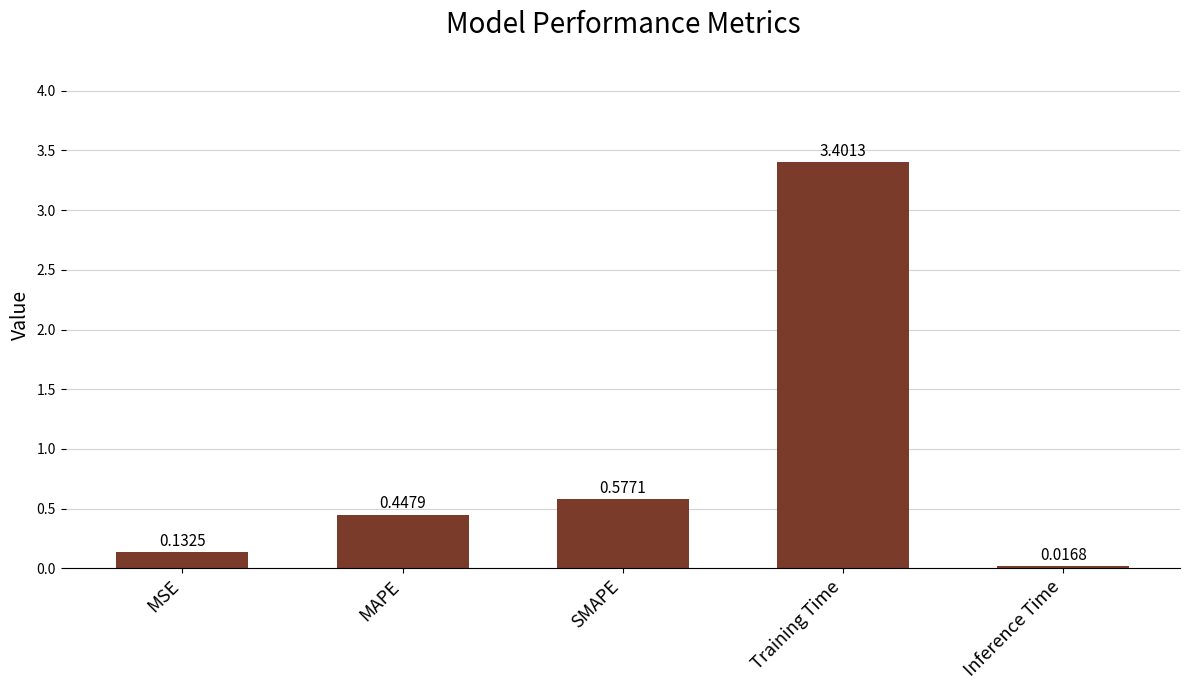

Which label corresponds to the smallest value in the chart?

Inference Time